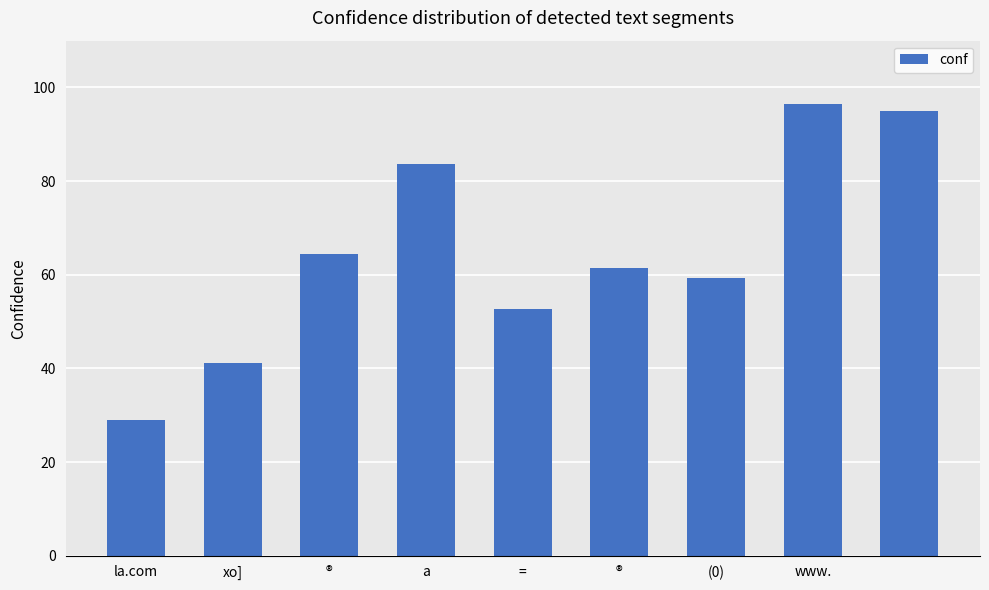

Reading right to left, list all the values displayed in this chart.

95.0	96.5	59.3	61.5	52.7	83.8	64.5	41.1	29.0